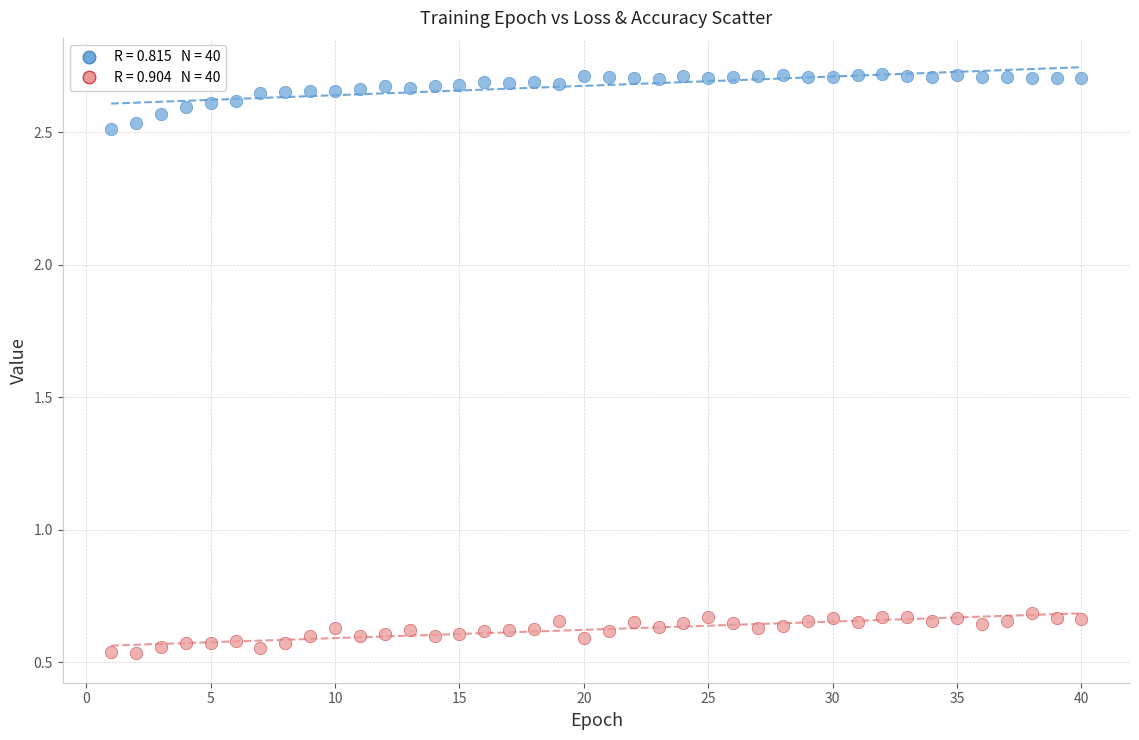

Across all data points, what is the range of X values (max minus min)?

39.0